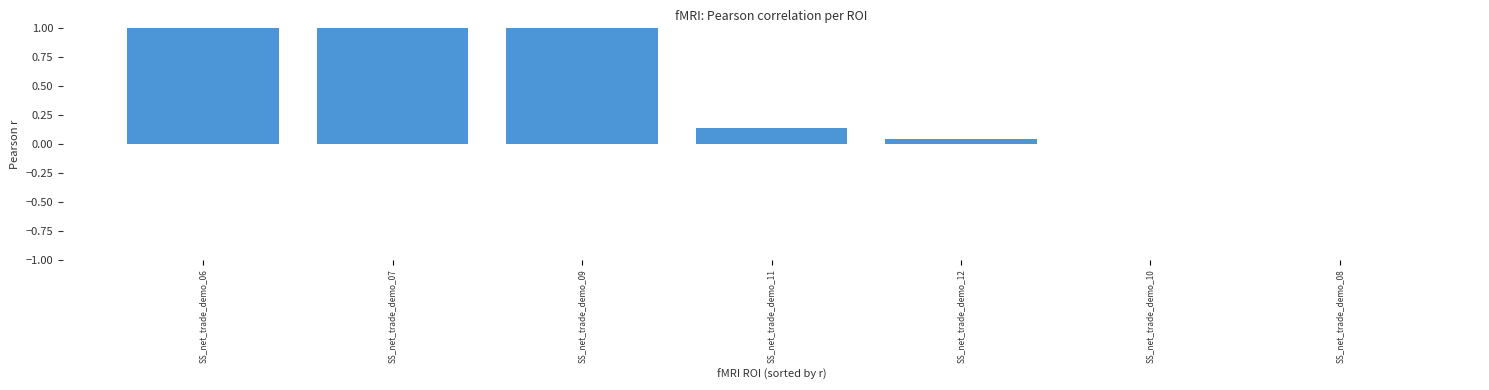

True or false: the data shows 1.0 at SS_net_trade_demo_09.

True